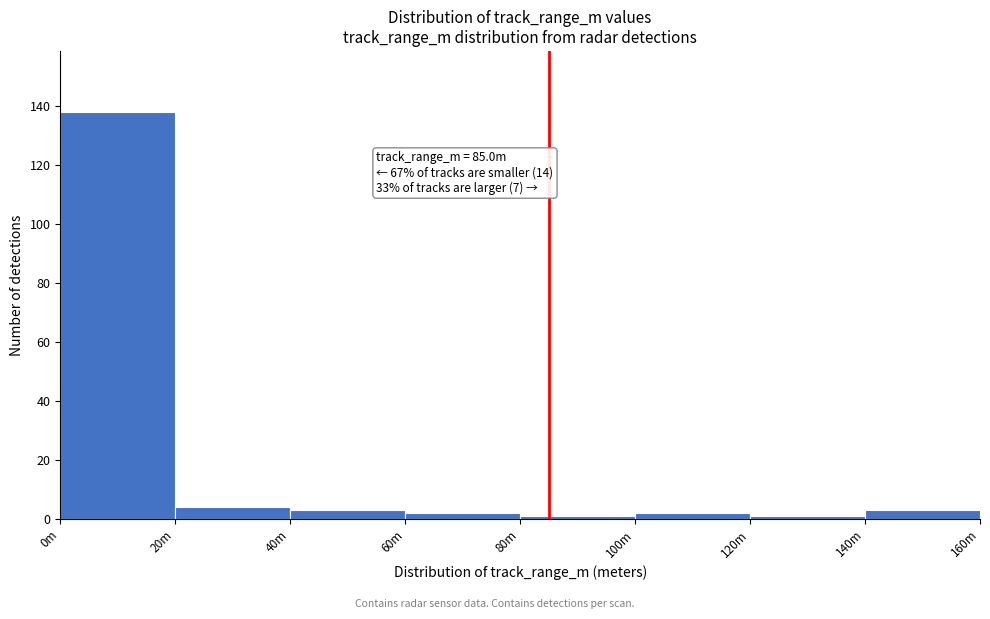

Reading right to left, extract all data points from this chart.

3	1	2	1	2	3	4	138